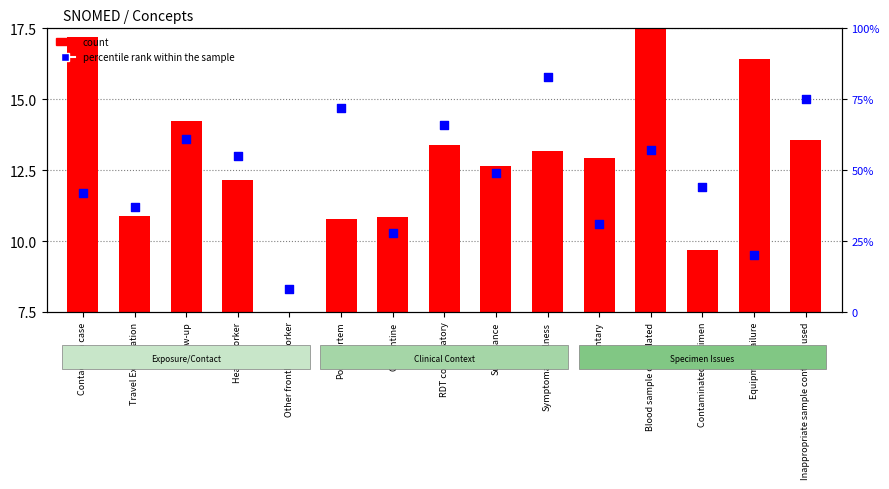

Is the value of percentile rank within the sample at Symptomatic/Illness greater than the value of count at Inappropriate sample container used?

Yes